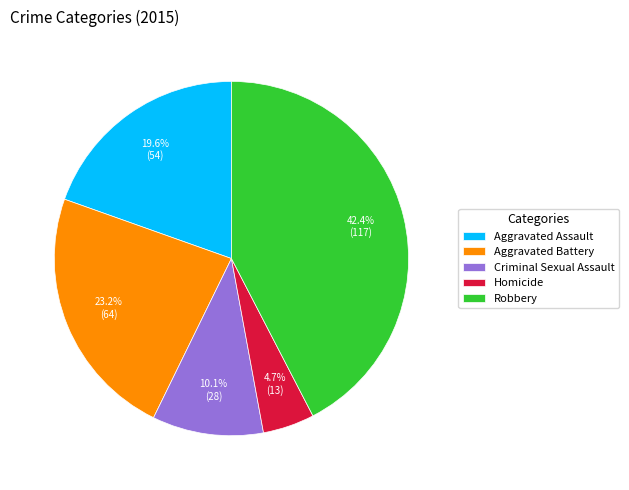

How many slices are in this pie chart?

5